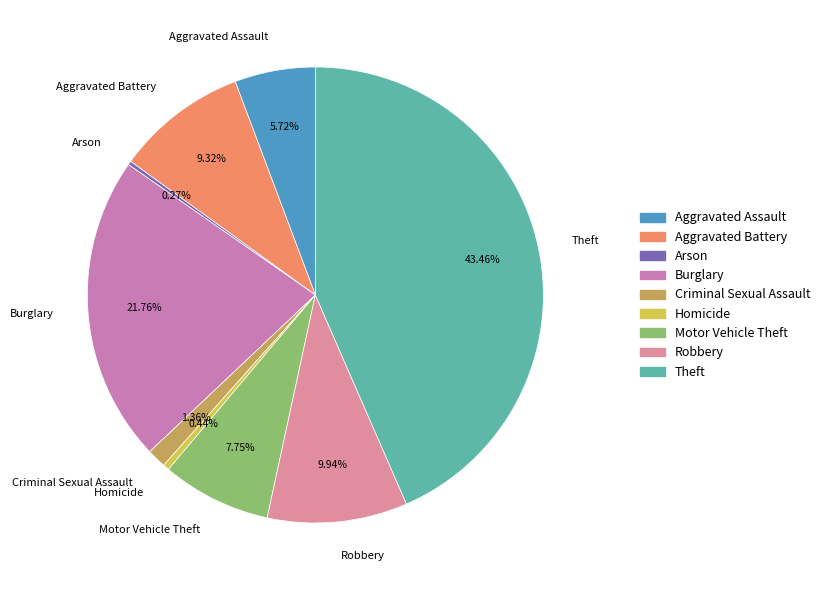

What is the ratio of the value at Robbery to the value at Criminal Sexual Assault?

7.3